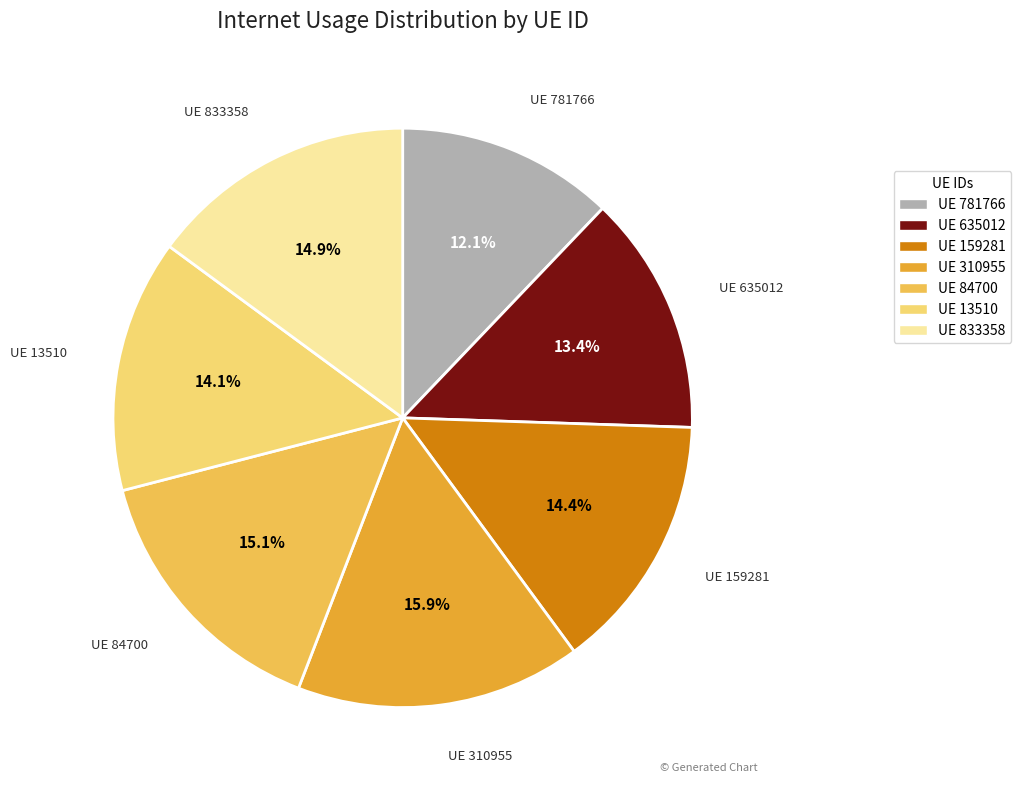

Is there any slice that represents more than half of the pie?

No